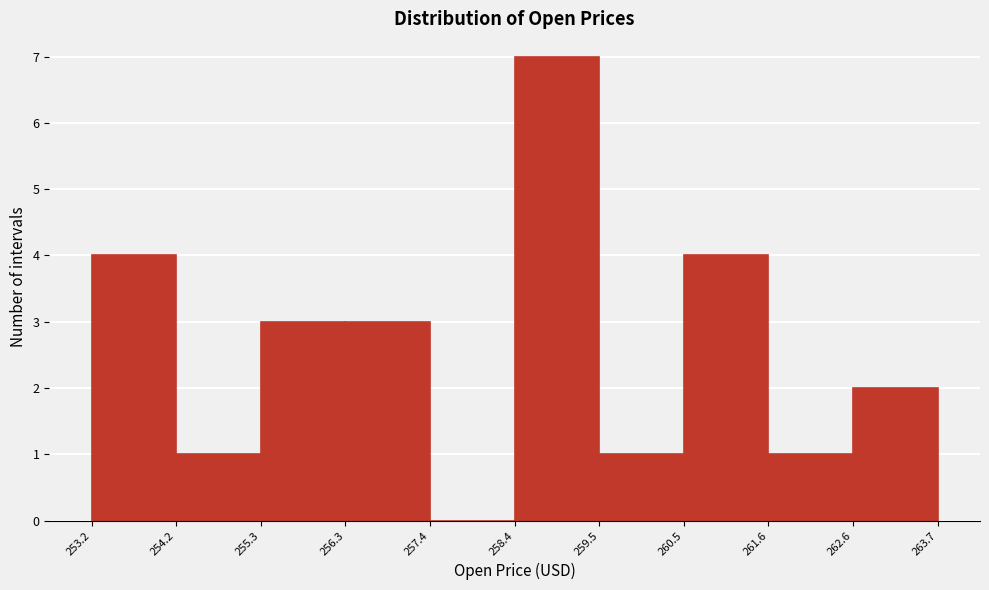

Reading left to right, list every bar in this chart as the range it spans on the x-axis followed by its height. The values are not printed on the chart, so give them approximately, as read against the axis.

253.2 to 254.2: 4
254.2 to 255.3: 1
255.3 to 256.3: 3
256.3 to 257.4: 3
257.4 to 258.4: 0
258.4 to 259.5: 7
259.5 to 260.5: 1
260.5 to 261.6: 4
261.6 to 262.6: 1
262.6 to 263.7: 2